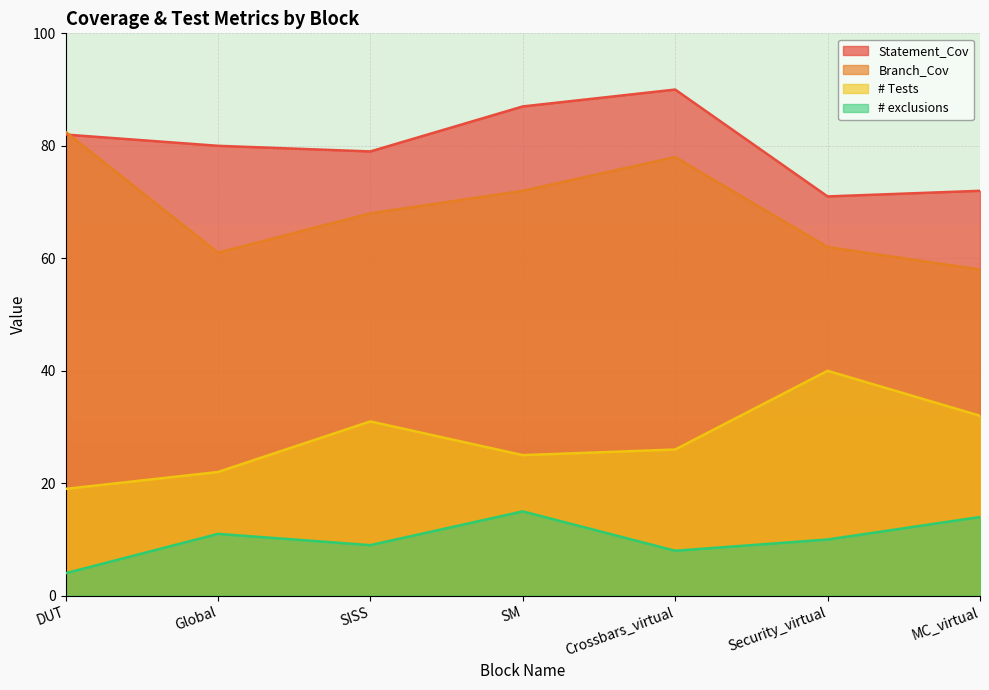

How many lines are shown in the chart?

4